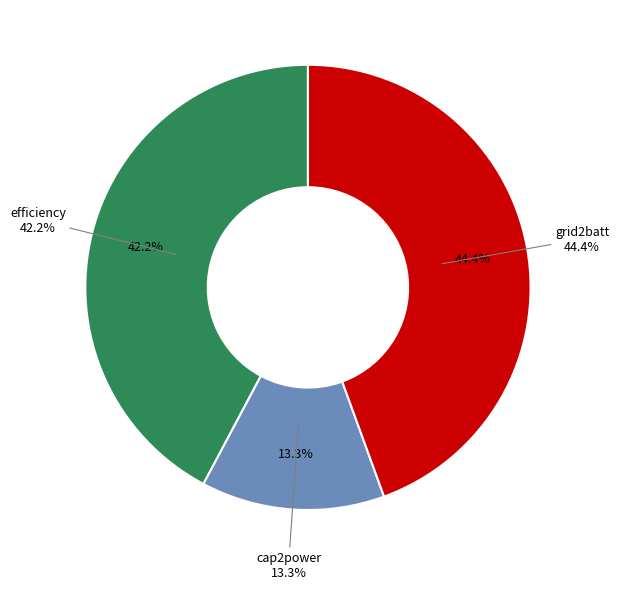

Which category has the biggest portion of the pie?

grid2batt